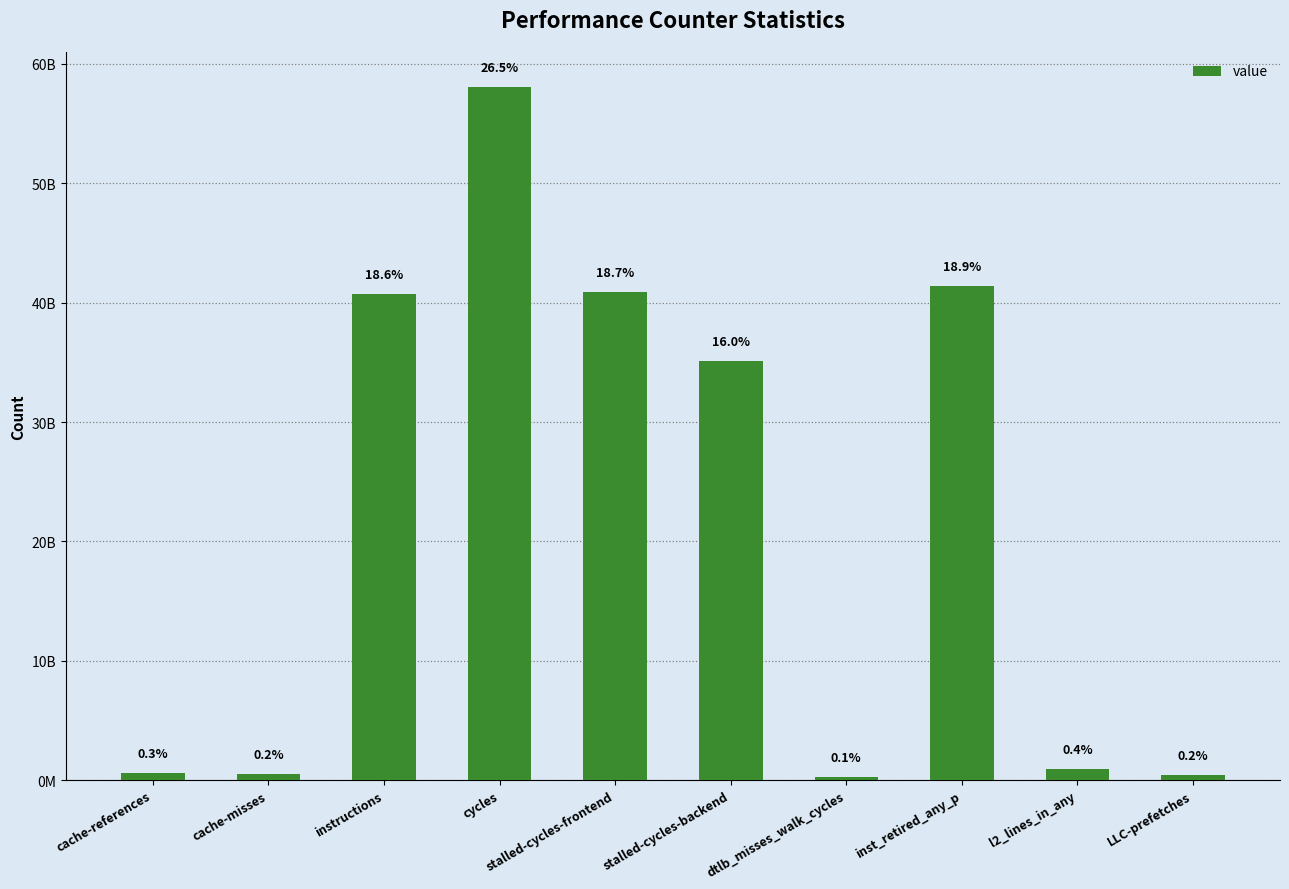

Are the bars horizontal?

No